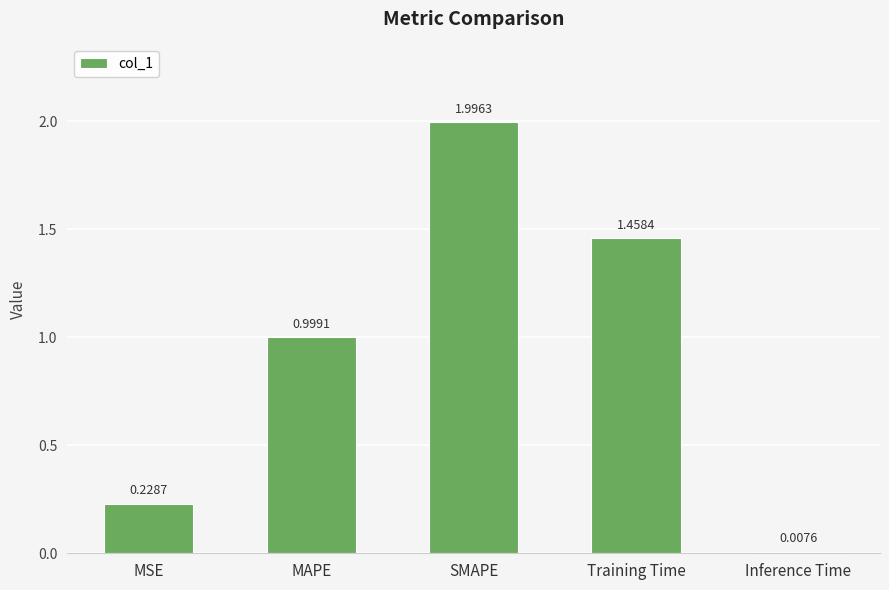

Is it true that the value at Training Time is 0.9?

False